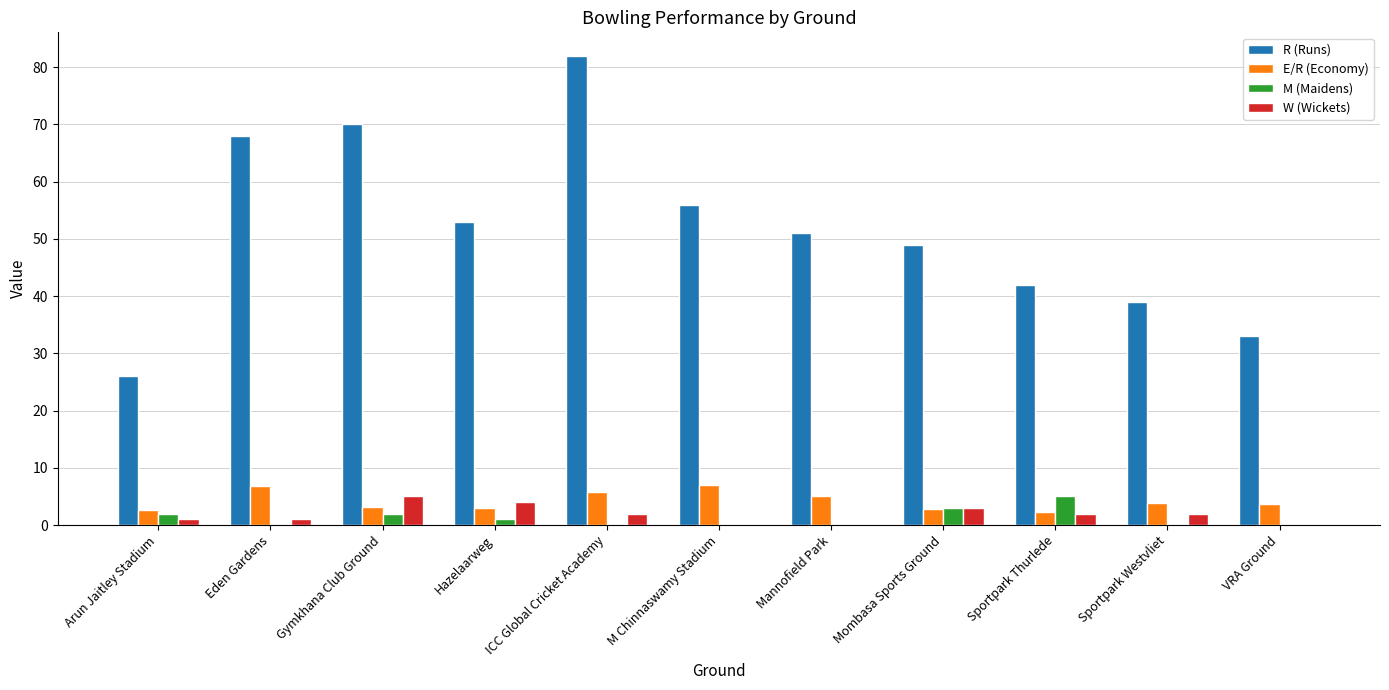

Which series has the largest total across all categories?

R (Runs)